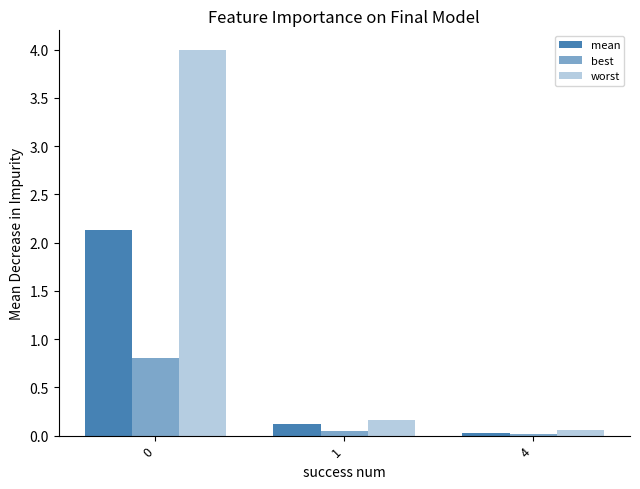

Which series has the widest spread of values?

worst